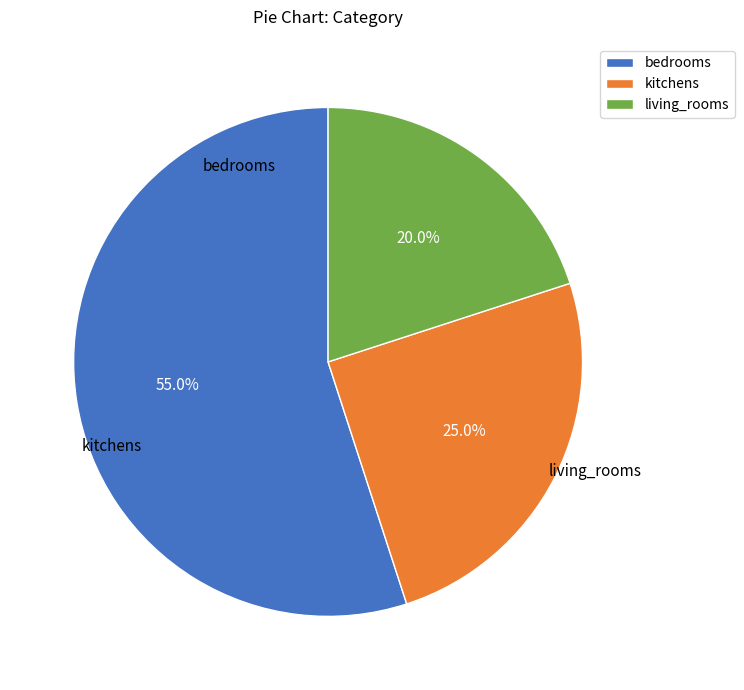

How much of the chart is everything except kitchens?

75.0%